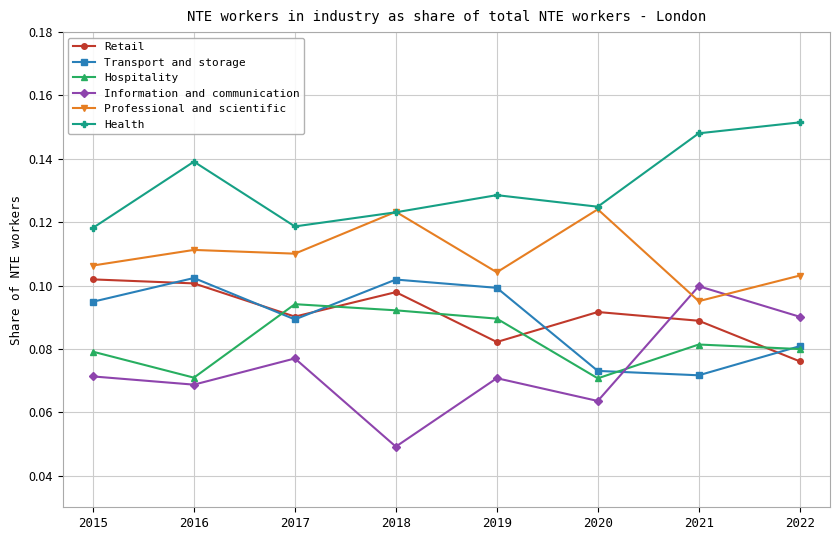

How many times do Hospitality and Information and communication cross each other?

1